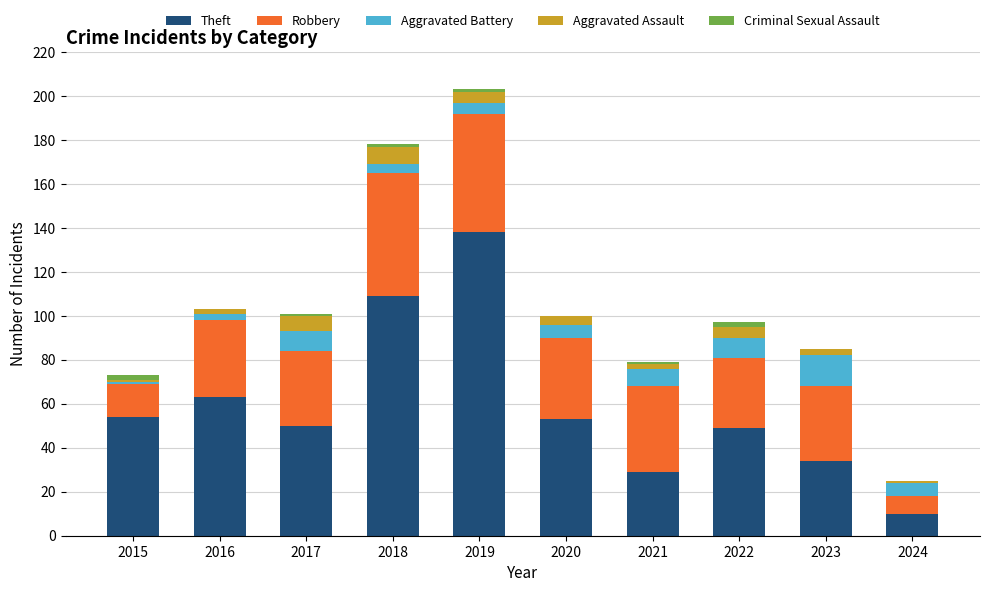

What is the maximum value for Theft?

138